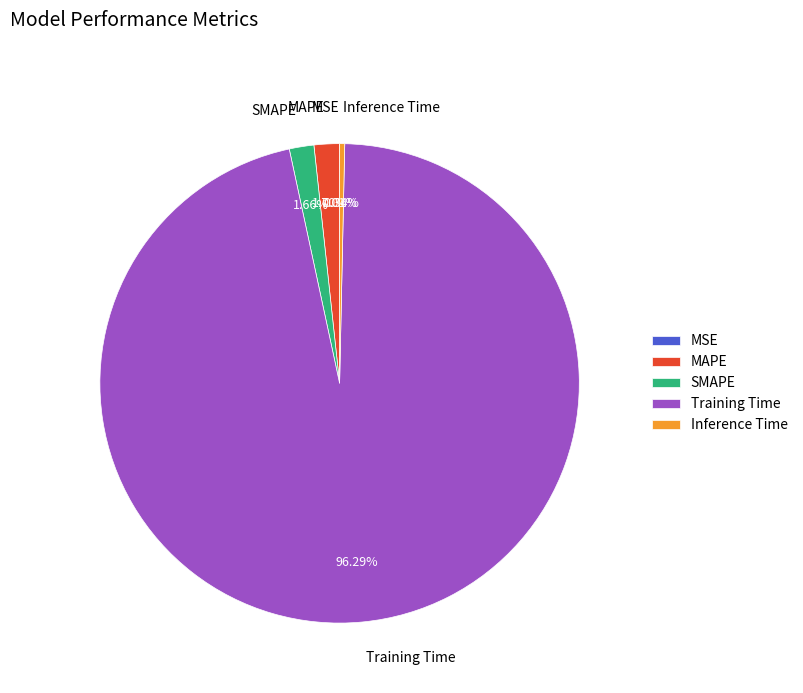

True or false: MAPE accounts for 13% of the total.

False